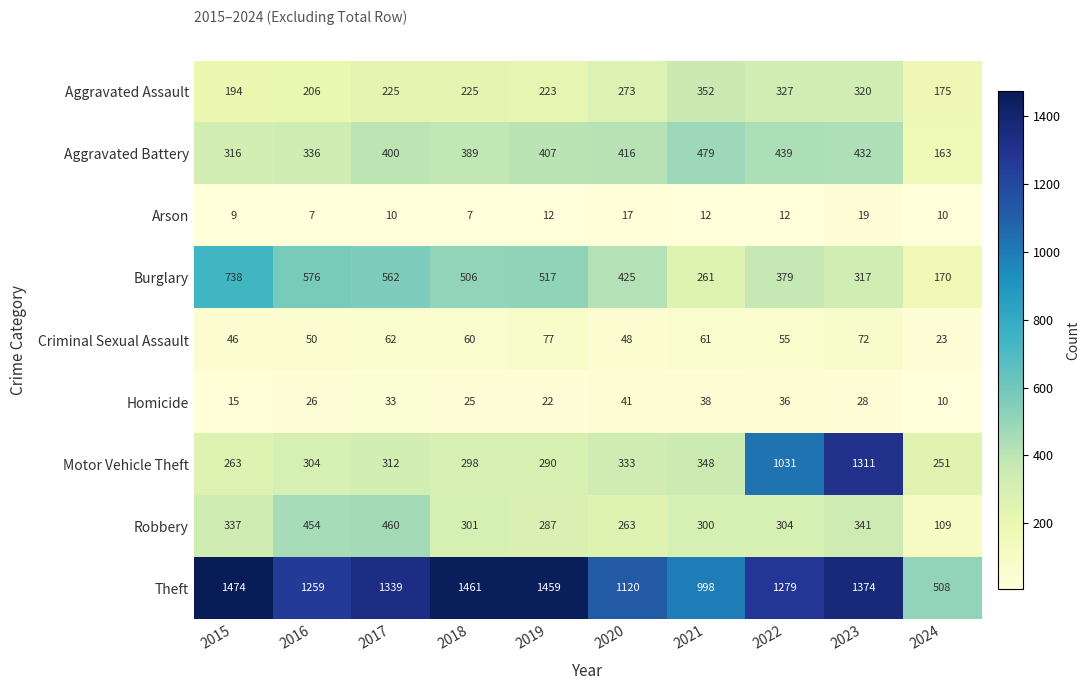

At which label does Homicide first exceed 28?

2017